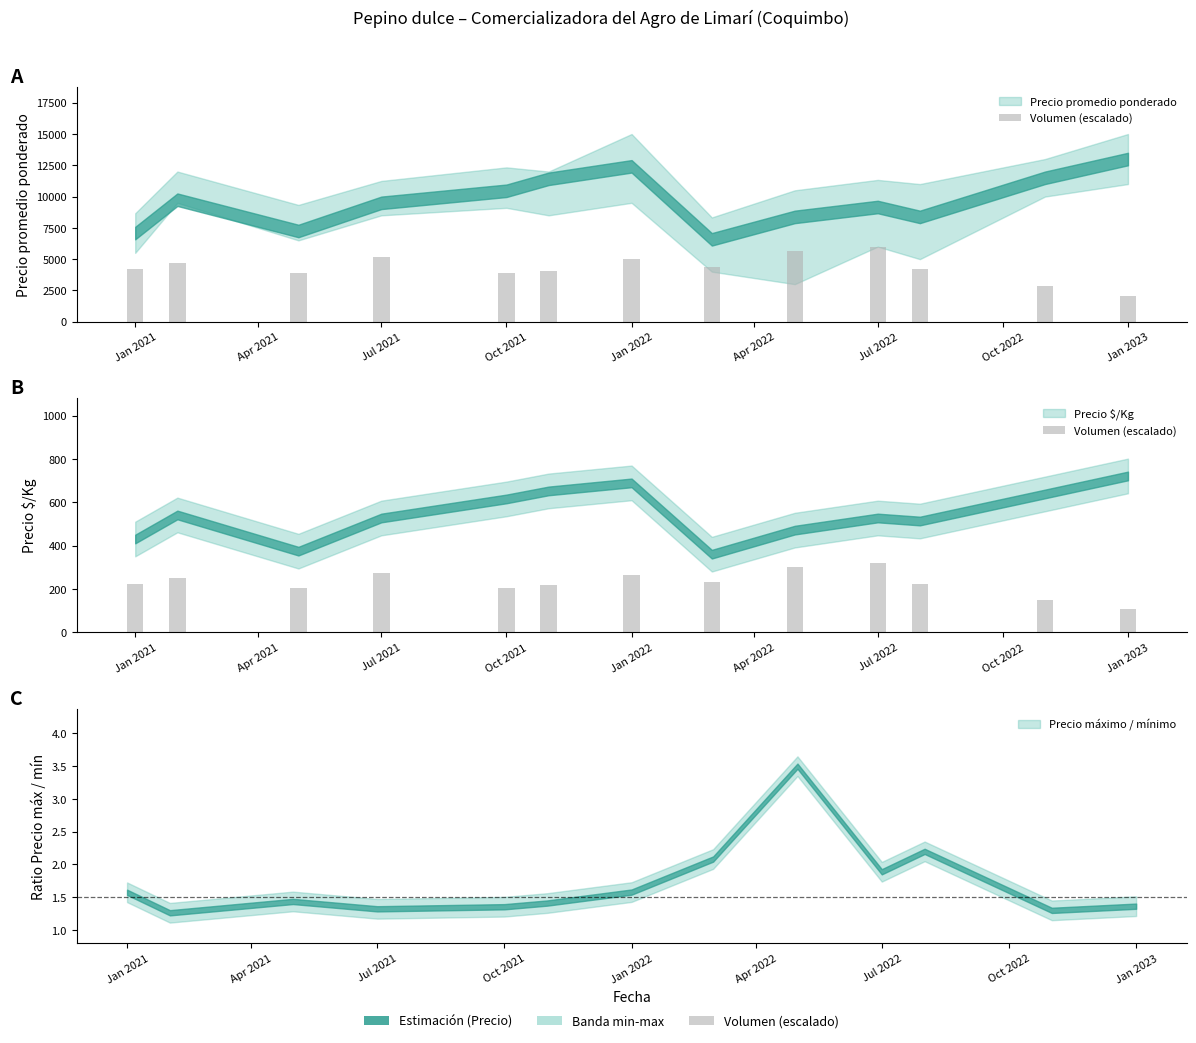

How many data points are above 224?

7